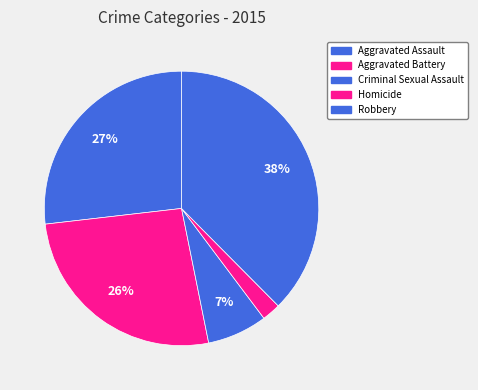

To the nearest percent, what is the difference between the largest and smallest slice percentages?

35%